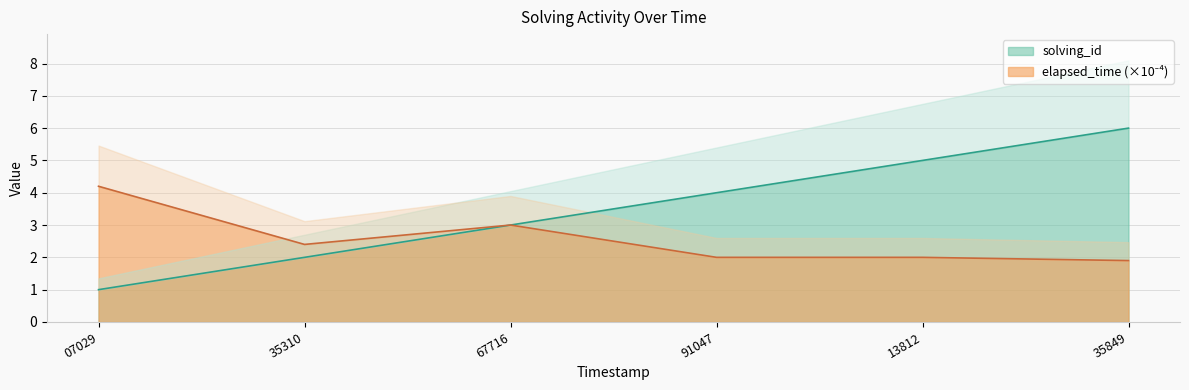

Rank the categories by elapsed_time value from lowest to highest.

35849, 91047, 13812, 35310, 67716, 07029